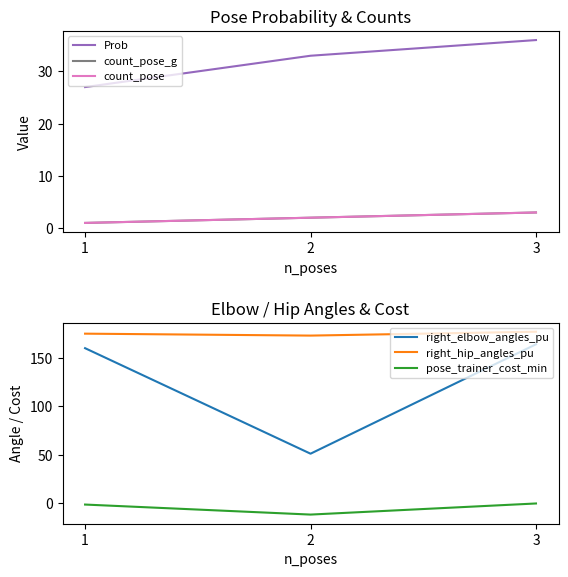

What is the approximate value of count_pose at 2?

2.0